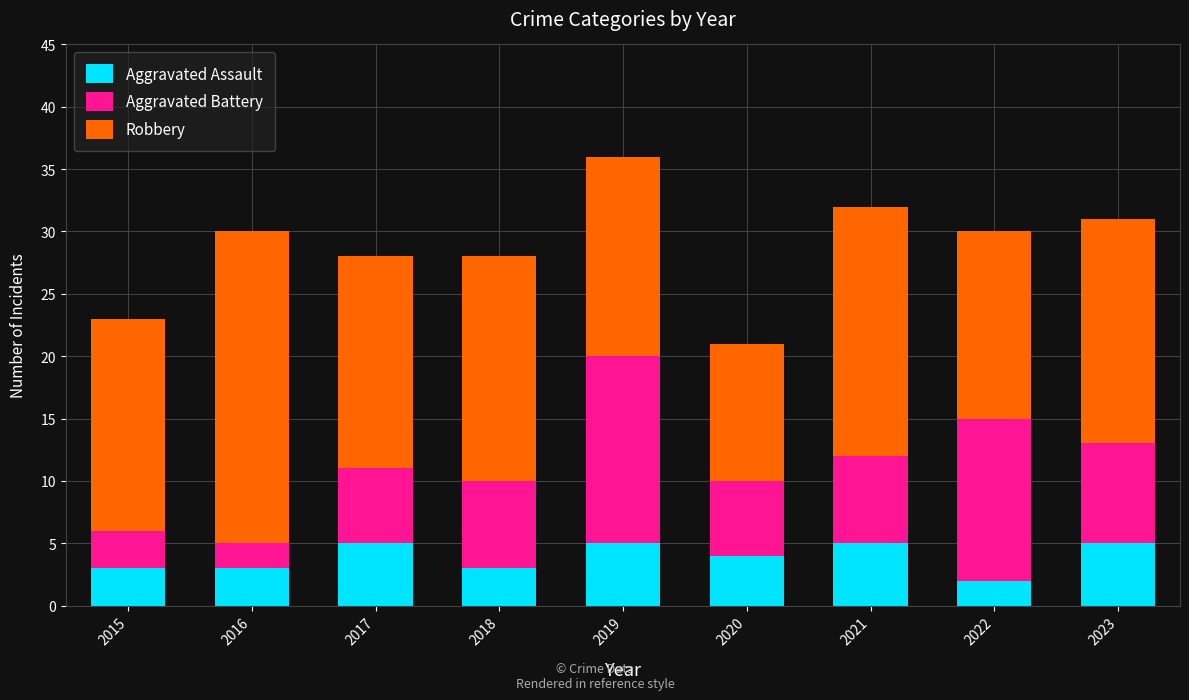

At which category is the sum across all series the highest?

2019